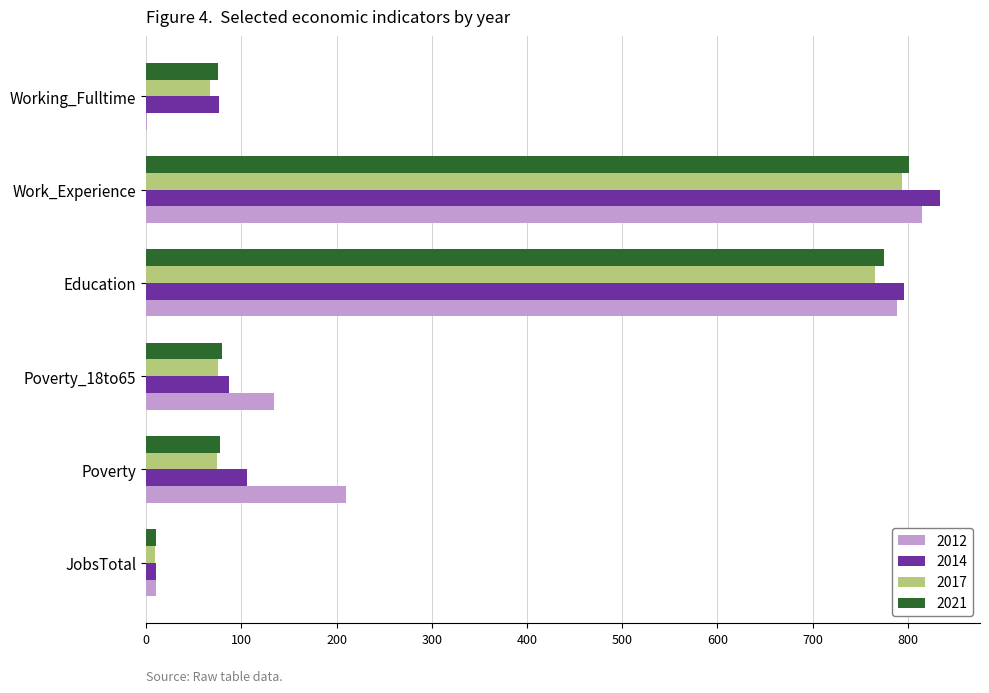

The value of 2017 at Poverty_18to65 is 103. True or false?

False